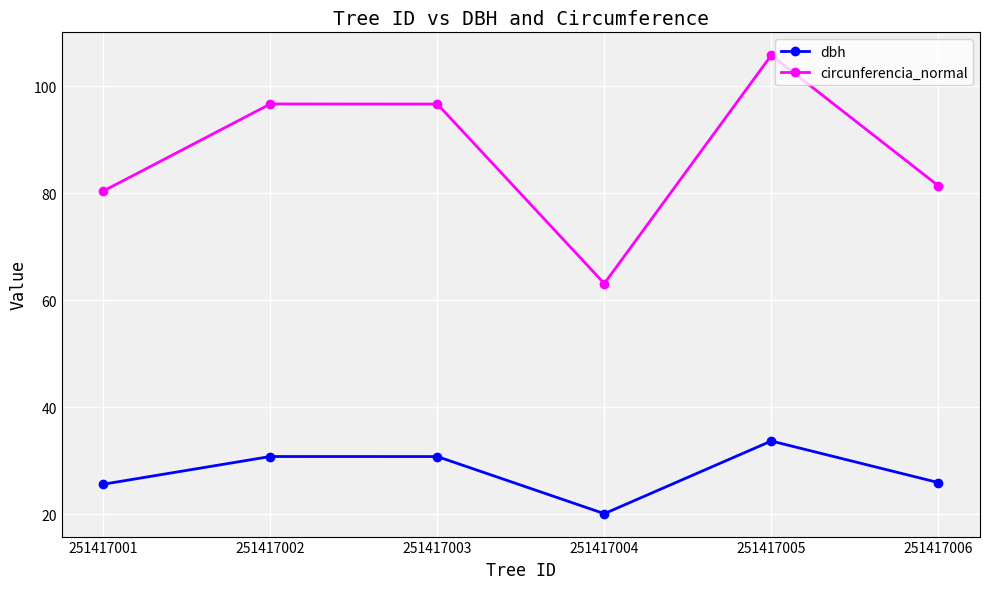

The circunferencia_normal series shows 105.8 at 251417005. True or false?

True